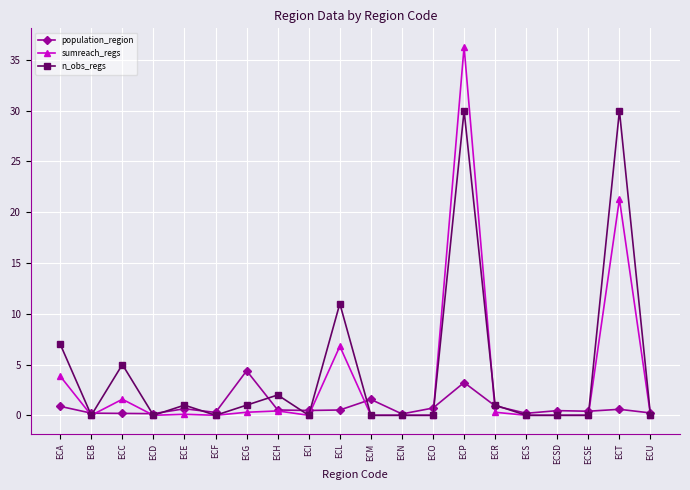

True or false: sumreach_regs has a value of 0.0 at ECM.

True